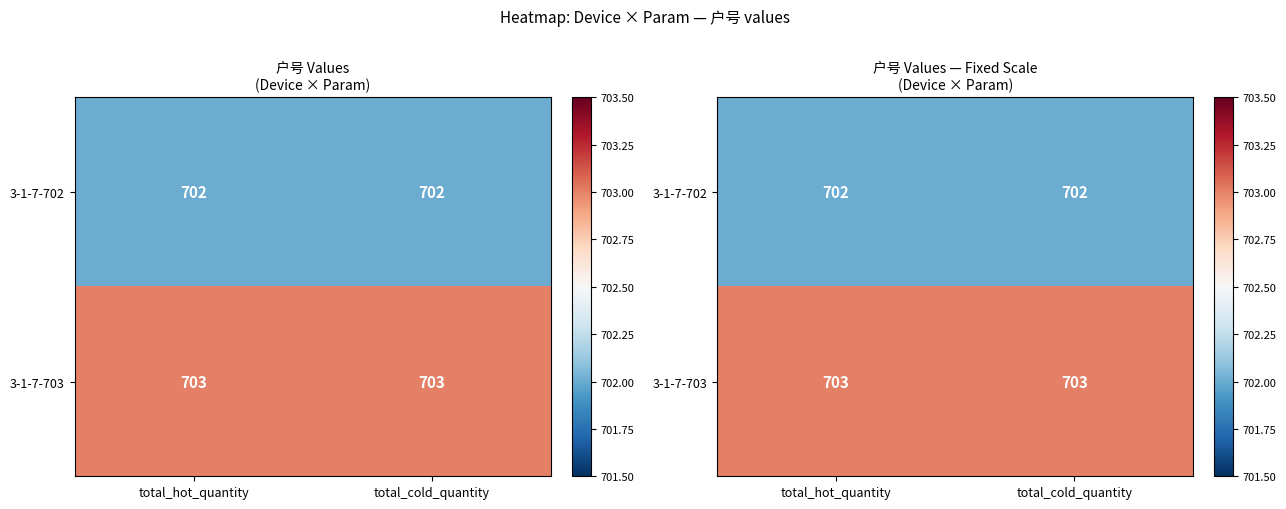

Which series changed the most between total_hot_quantity and total_cold_quantity?

3-1-7-702